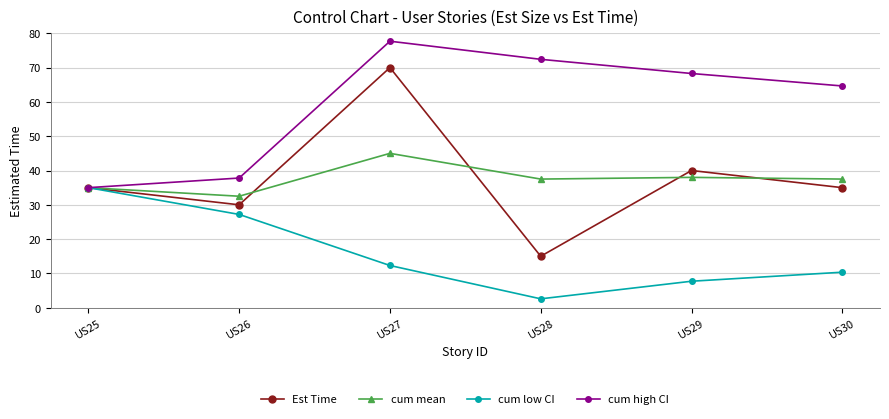

What is the difference between the maximum and minimum values in the cum high CI series?

42.7